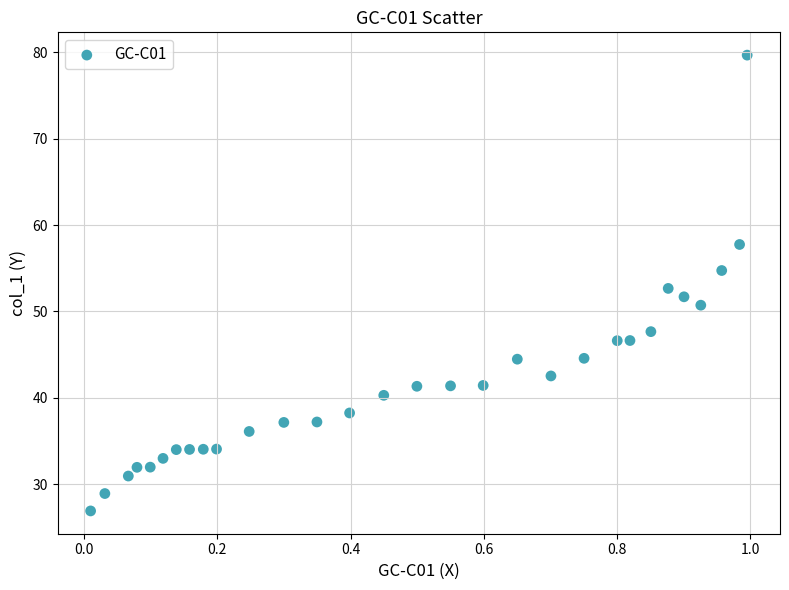

What is the range of X values (max minus min)?

1.0